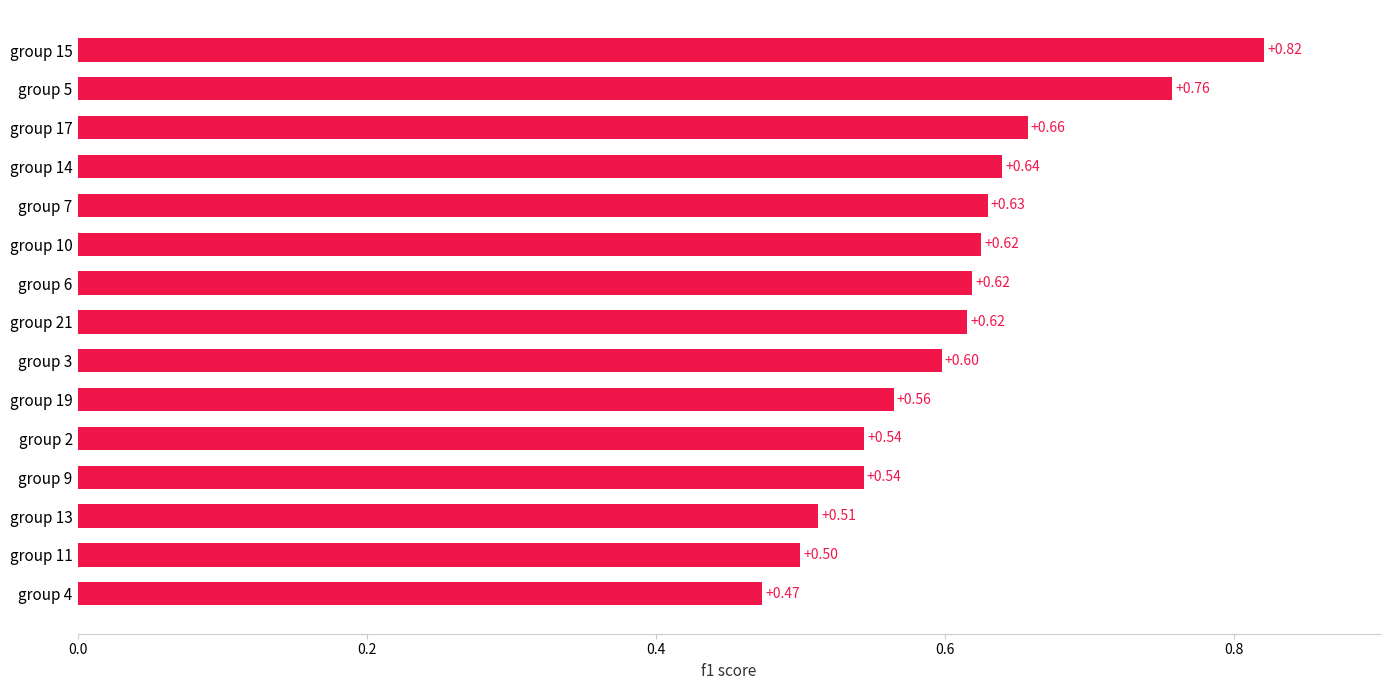

Are the bars grouped side by side (vs. stacked)?

No